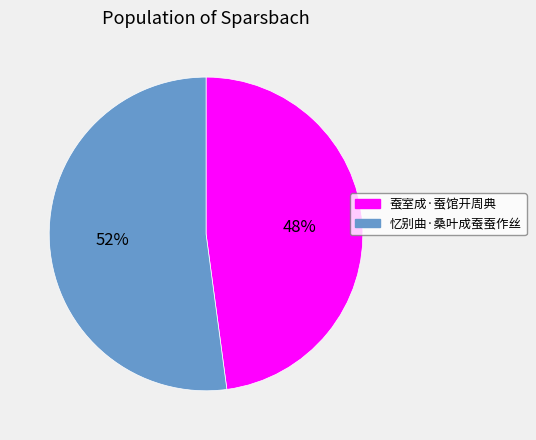

Is the sum of 蚕室成·蚕馆开周典 and 忆别曲·桑叶成蚕蚕作丝 greater than half?

Yes